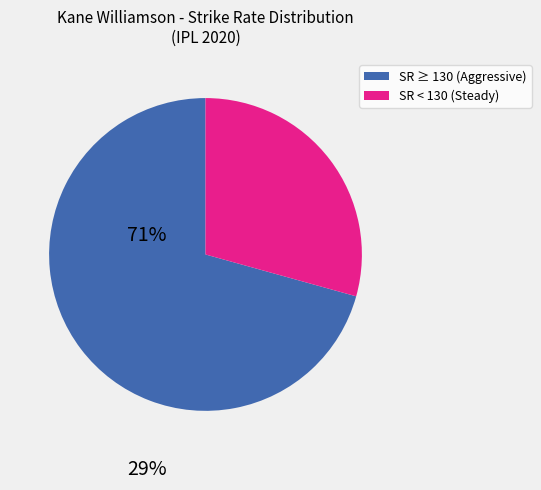

Is there a majority slice in this chart?

Yes